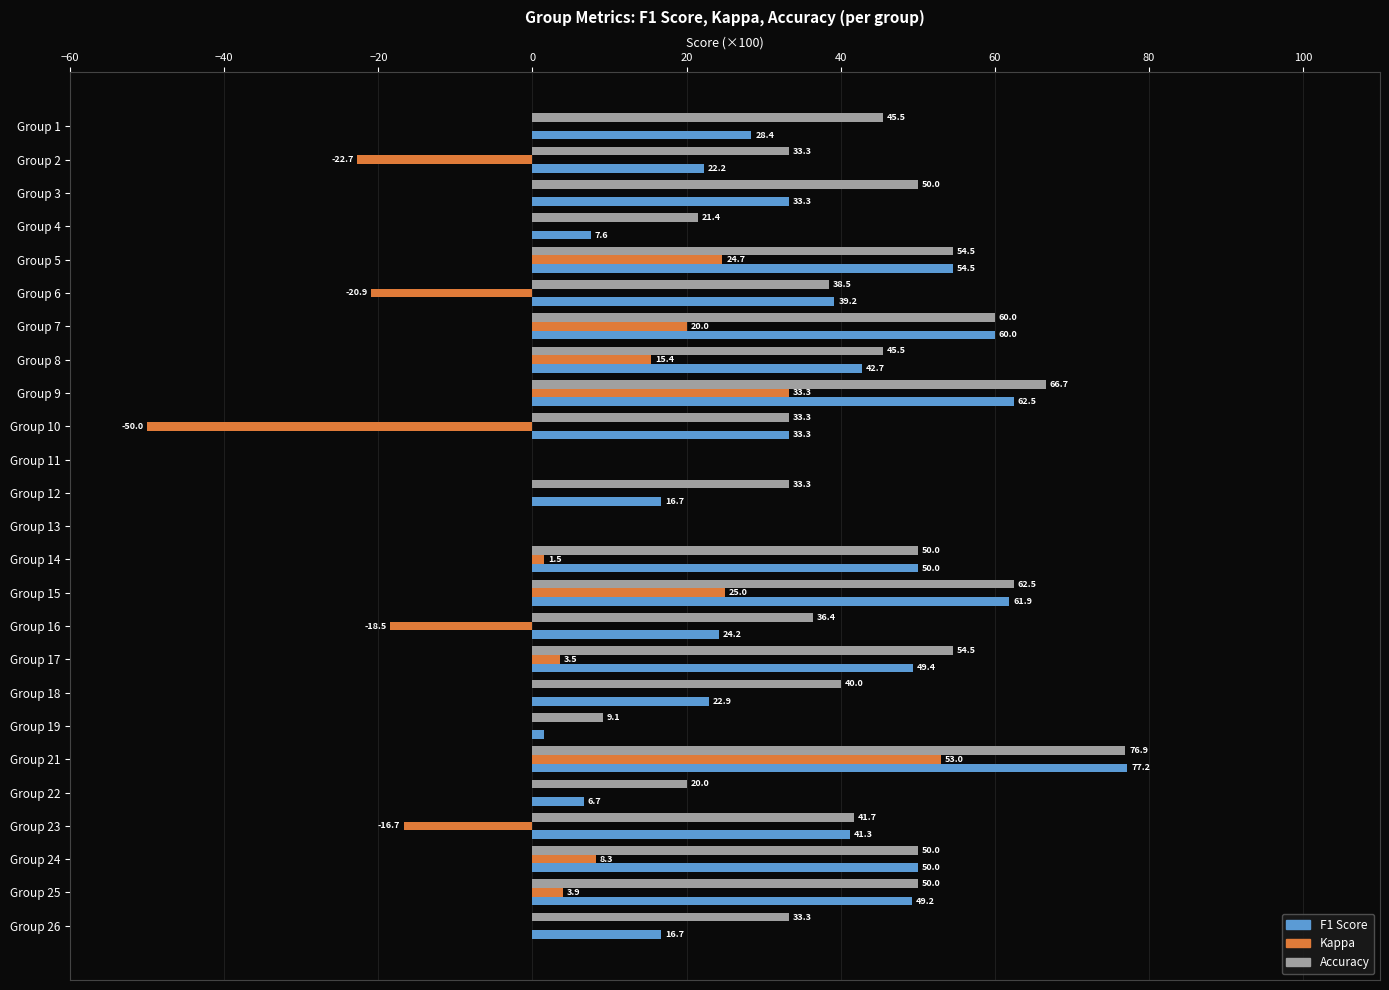

The value of F1 Score at Group 17 is 49.4. True or false?

True